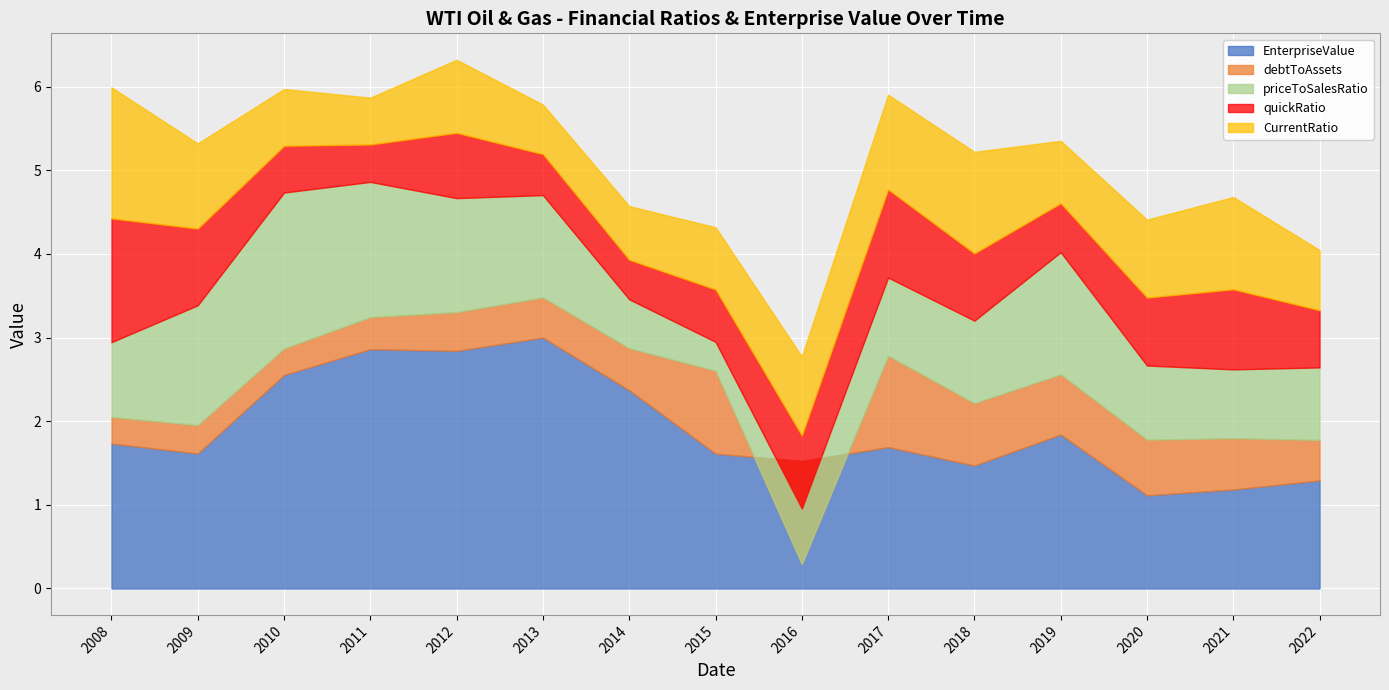

At which label does debtToAssets first exceed 0?

2008-12-31